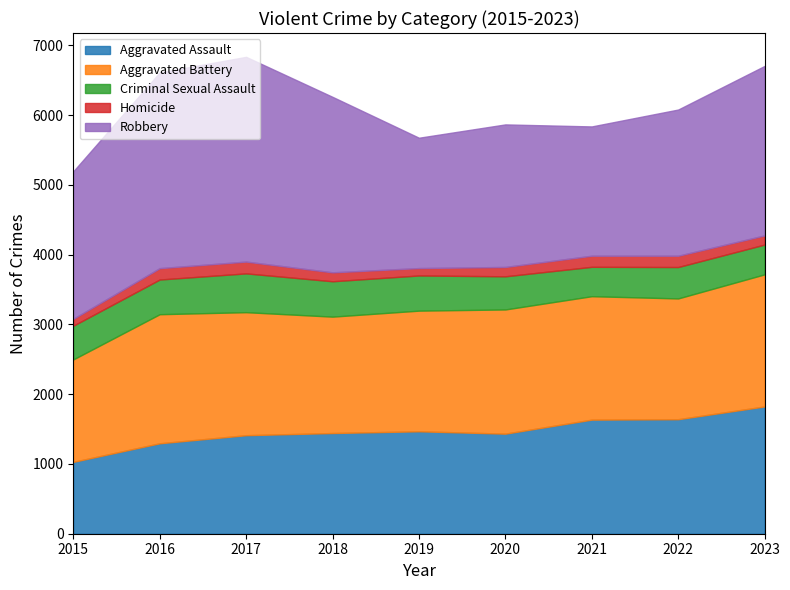

List the labels in order of Aggravated Assault value, smallest first.

2015, 2016, 2017, 2020, 2018, 2019, 2021, 2022, 2023